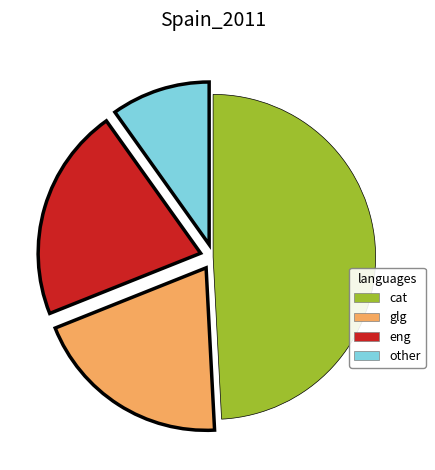

Combined, do glg and other account for over 50%?

No